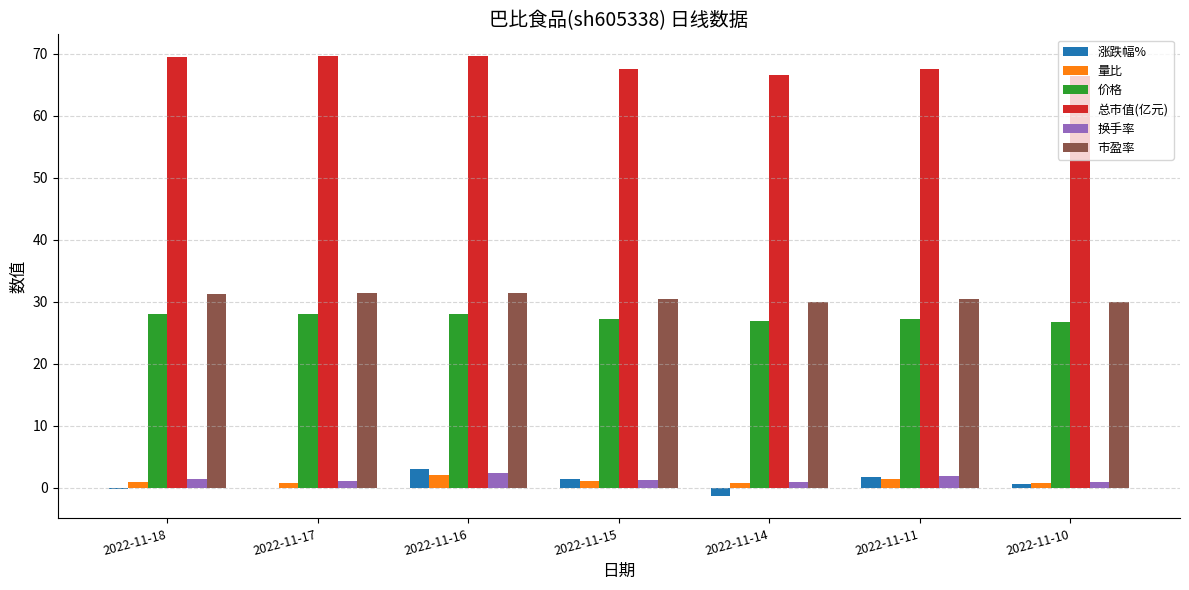

What is the highest value of the 量比 series?

2.1